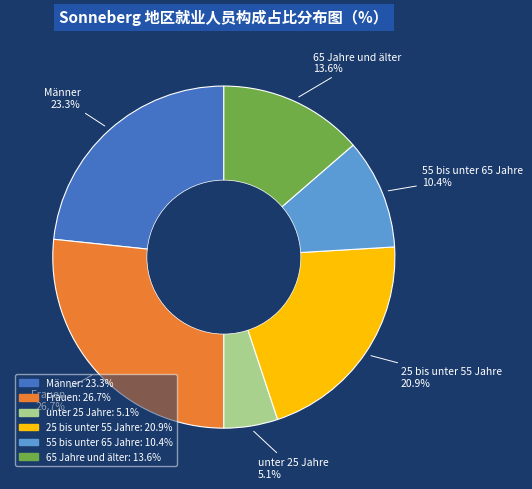

Is 65 Jahre und älter the majority of the pie?

No